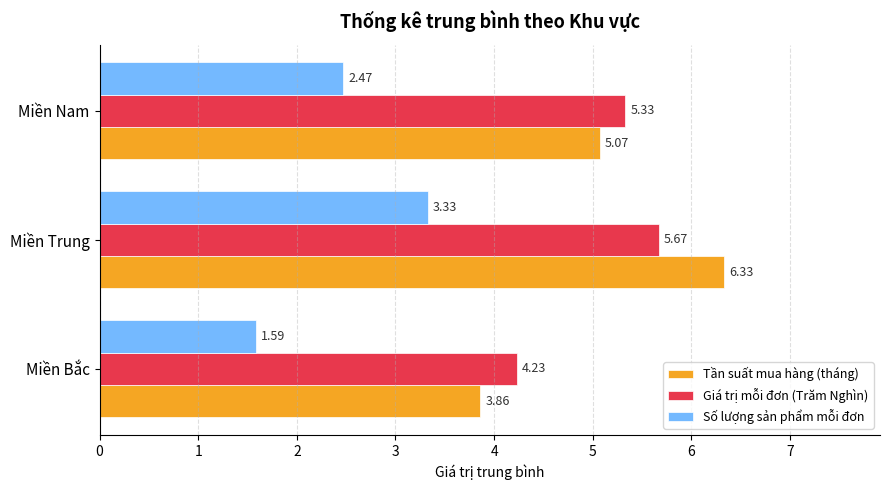

Rank the series at Miền Bắc from lowest to highest value.

Số lượng sản phẩm mỗi đơn, Tần suất mua hàng (tháng), Giá trị mỗi đơn (Trăm Nghìn)